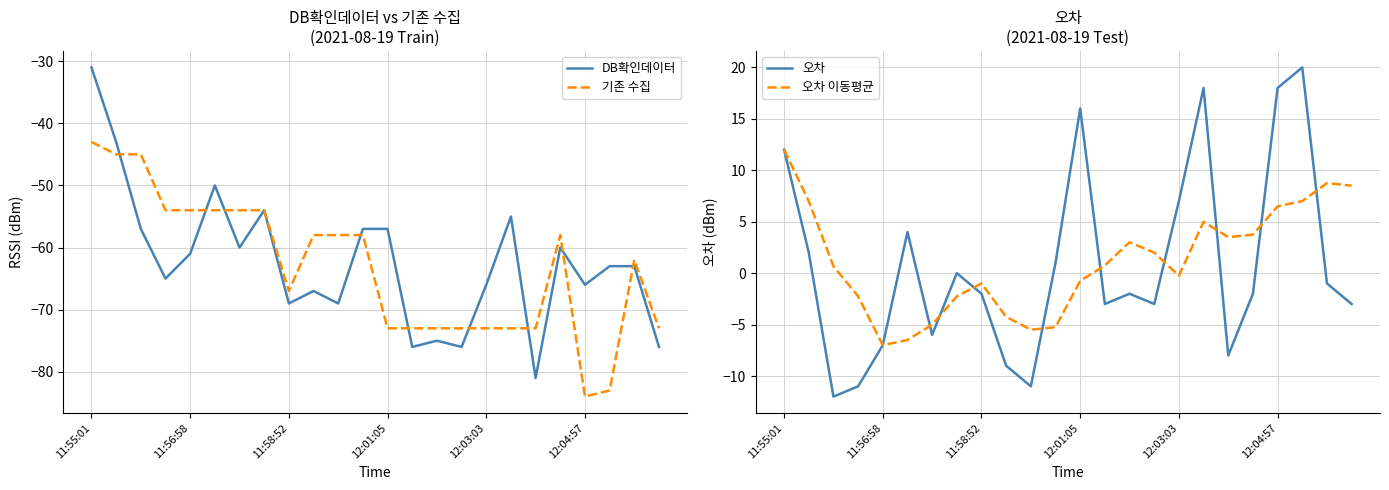

The value of 기존 수집 at 11:55:01 is -43. True or false?

True